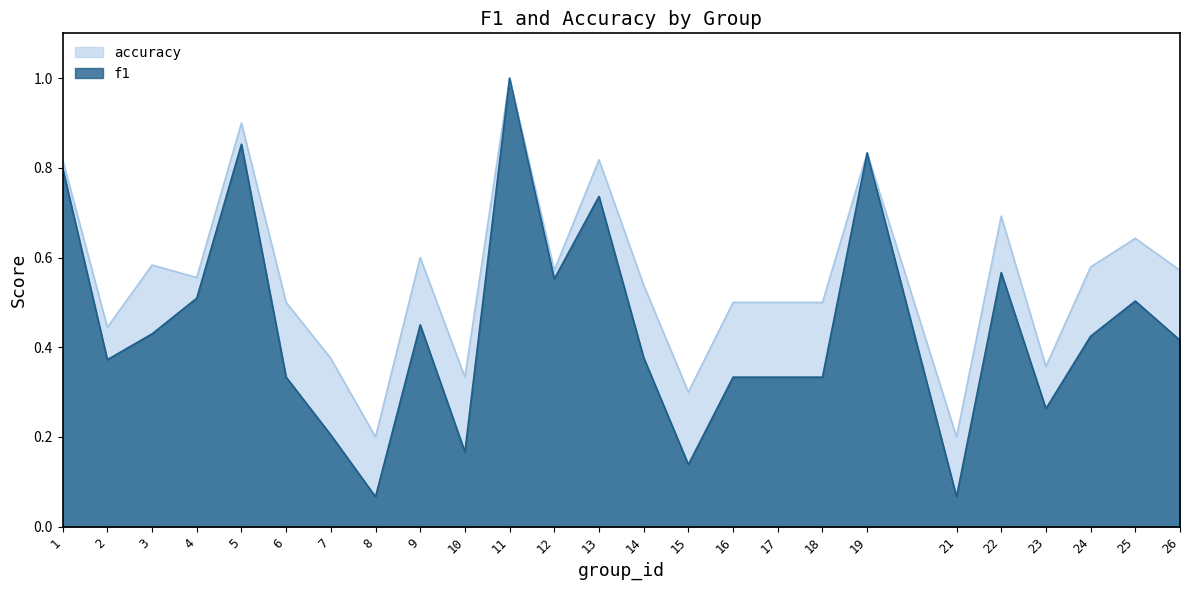

True or false: accuracy and f1 intersect in this chart.

False